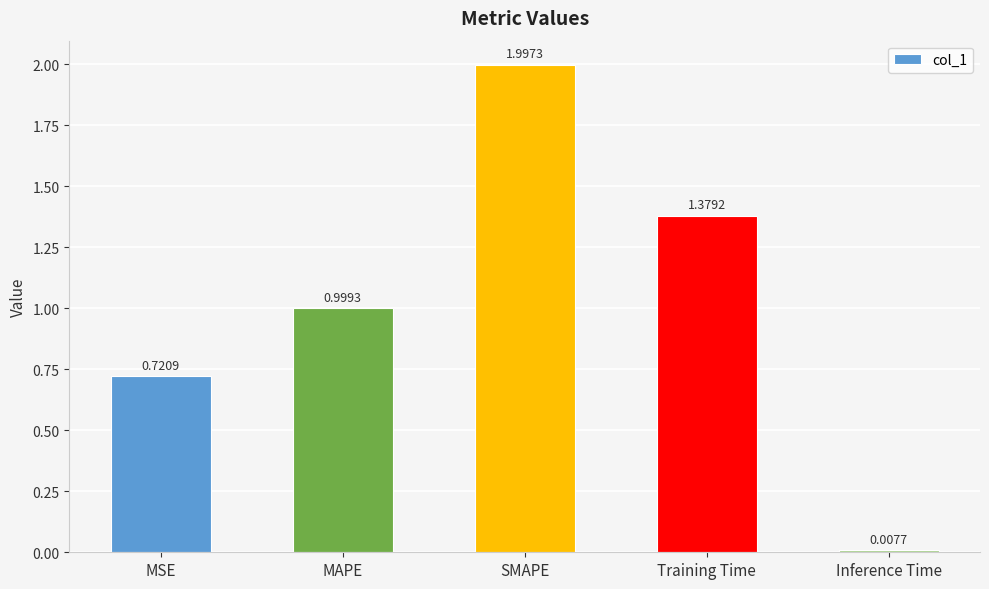

What is the label of the 1st bar from the left?

MSE